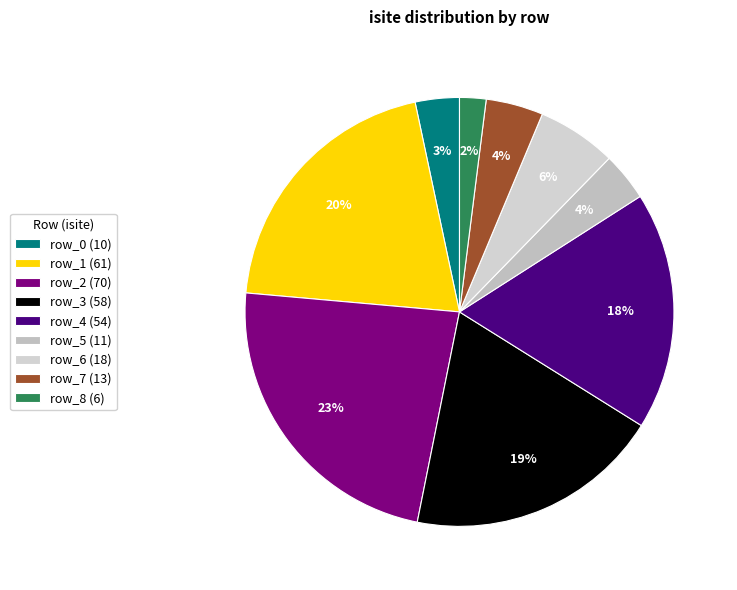

What is the change in value from row_0 to row_7?

+3